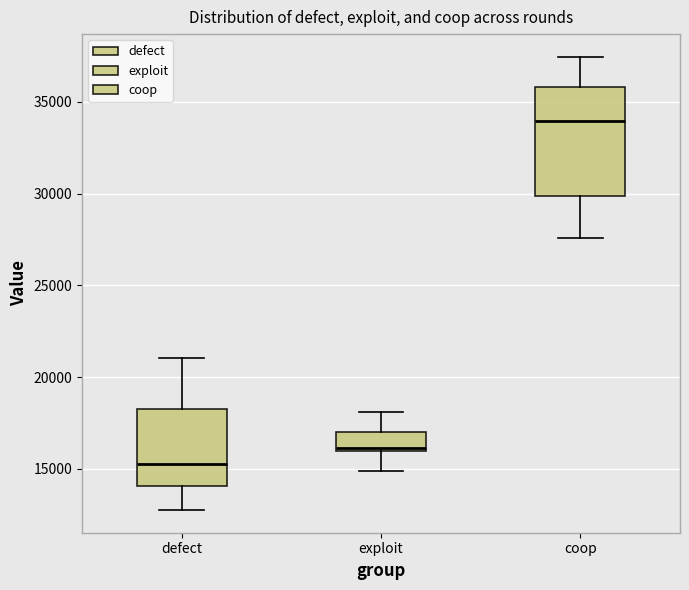

Which box has the highest median line?

coop